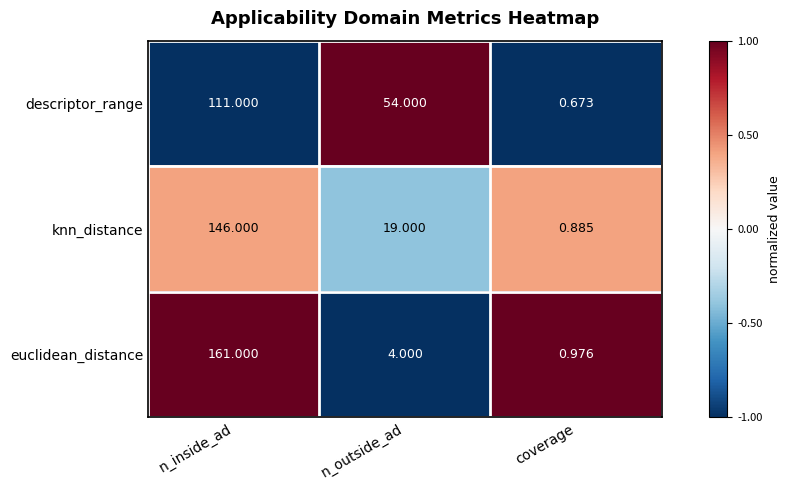

List the series in order of their peak value, highest first.

euclidean_distance, knn_distance, descriptor_range